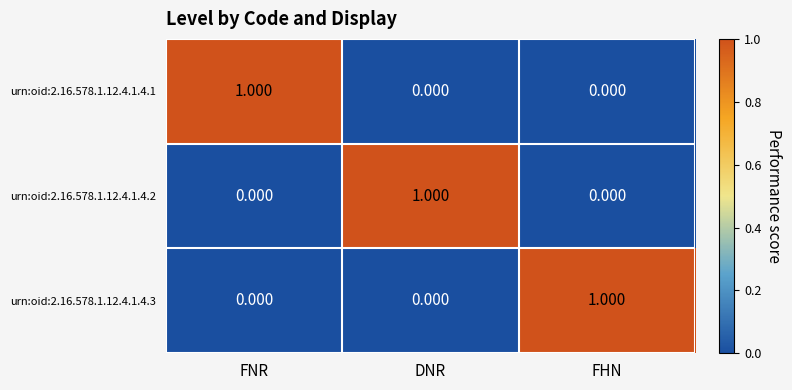

Which category has the highest value in the urn:oid:2.16.578.1.12.4.1.4.3 series?

FHN